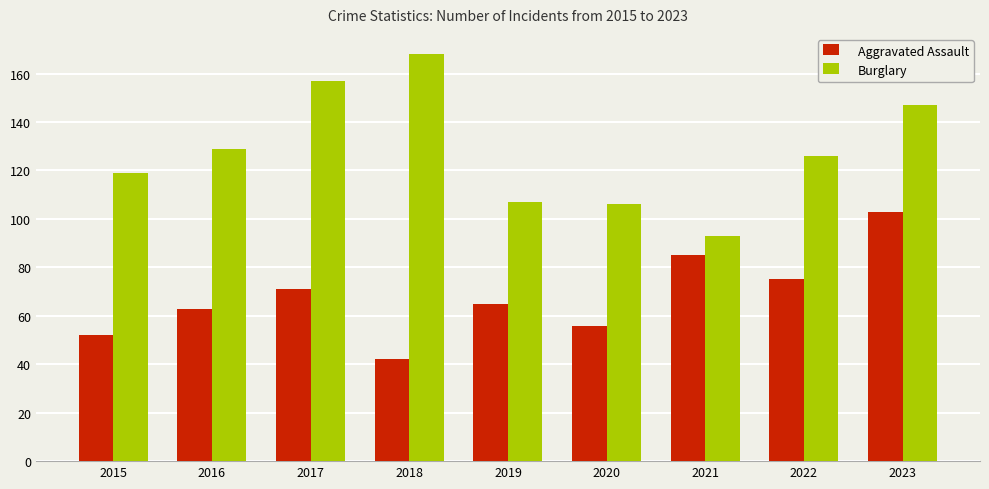

At which label does Aggravated Assault first exceed 65?

2017